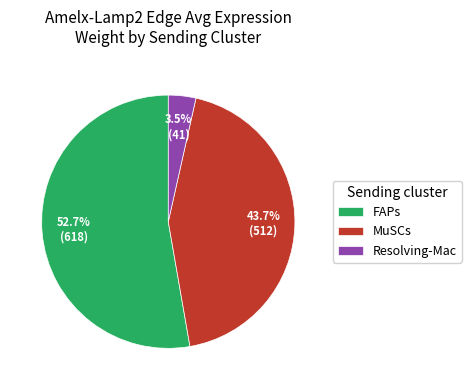

Is it true that Resolving-Mac is 18% of the pie?

False